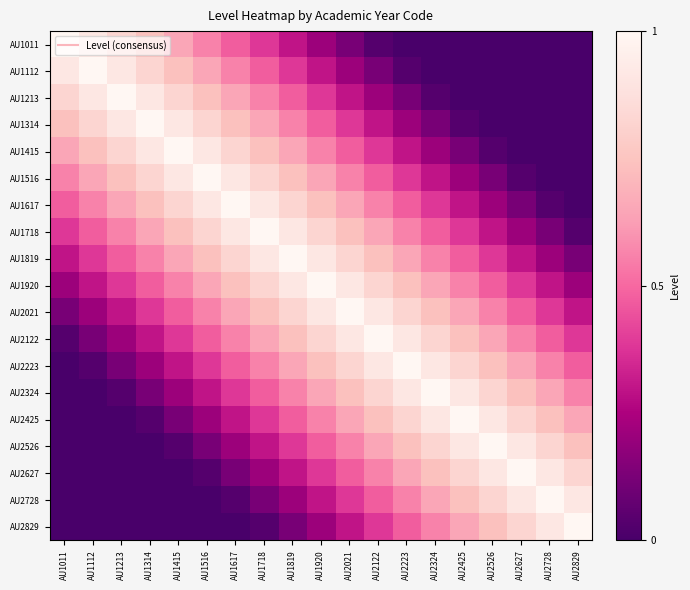

List the series in order of their peak value, lowest first.

AU1011, AU1112, AU1213, AU1314, AU1415, AU1516, AU1617, AU1718, AU1819, AU1920, AU2021, AU2122, AU2223, AU2324, AU2425, AU2526, AU2627, AU2728, AU2829